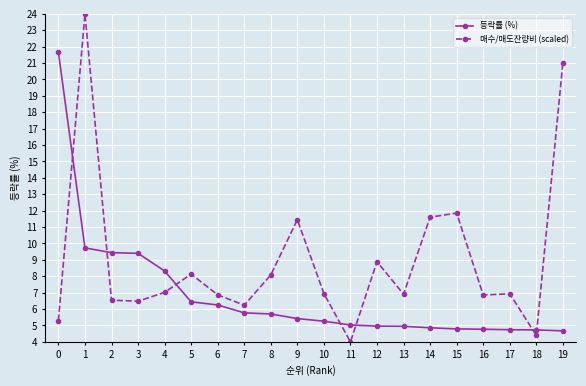

Rank the series by their average value, from lowest to highest.

등락률 (%), 매수/매도잔량비 (scaled)